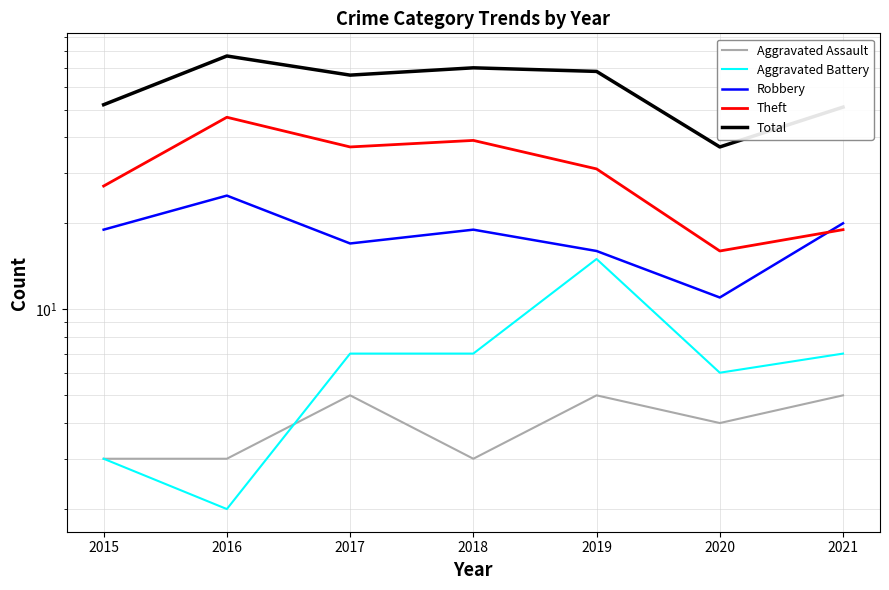

What is the smallest value displayed?

2